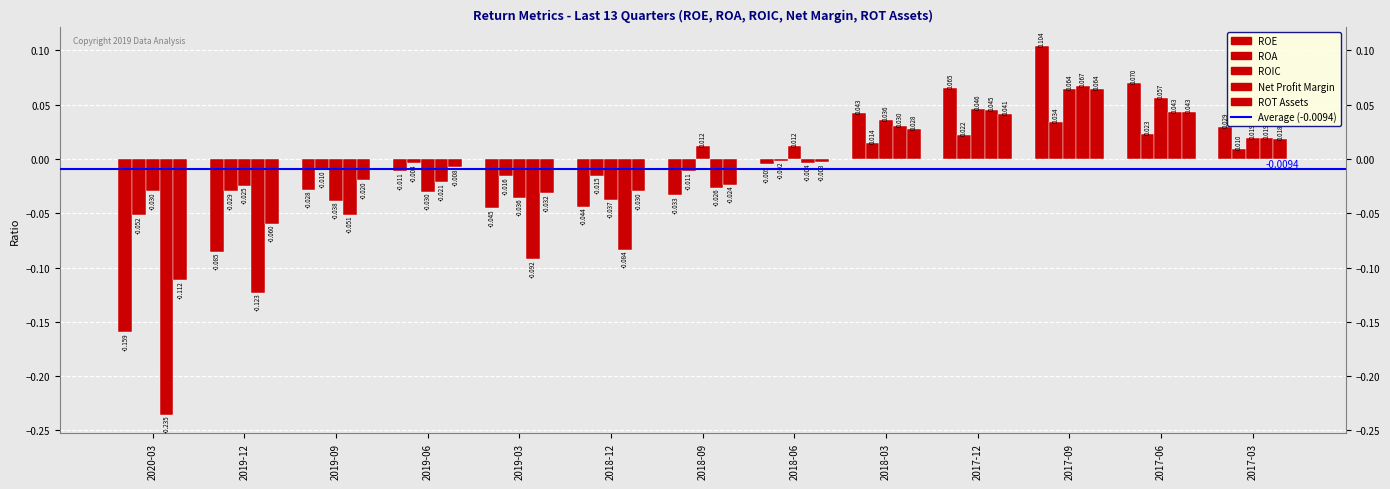

Reading left to right, what are all the values shown in this chart?

ROE: -0.2	-0.1	-0.0	-0.0	-0.0	-0.0	-0.0	-0.0	0.0	0.1	0.1	0.1	0.0
ROA: -0.1	-0.0	-0.0	-0.0	-0.0	-0.0	-0.0	-0.0	0.0	0.0	0.0	0.0	0.0
ROIC: -0.0	-0.0	-0.0	-0.0	-0.0	-0.0	0.0	0.0	0.0	0.0	0.1	0.1	0.0
Net Profit Margin: -0.2	-0.1	-0.1	-0.0	-0.1	-0.1	-0.0	-0.0	0.0	0.0	0.1	0.0	0.0
ROT Assets: -0.1	-0.1	-0.0	-0.0	-0.0	-0.0	-0.0	-0.0	0.0	0.0	0.1	0.0	0.0